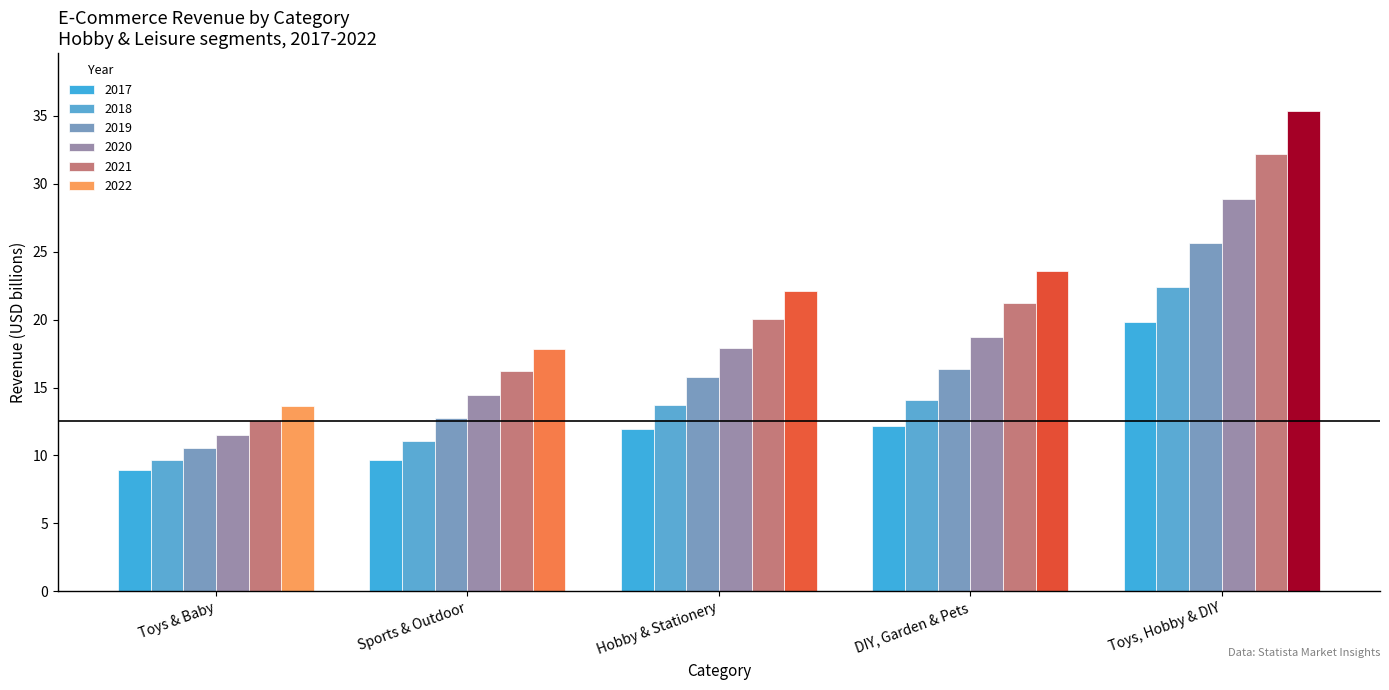

At which category does the chart reach its peak across all series?

Toys, Hobby & DIY